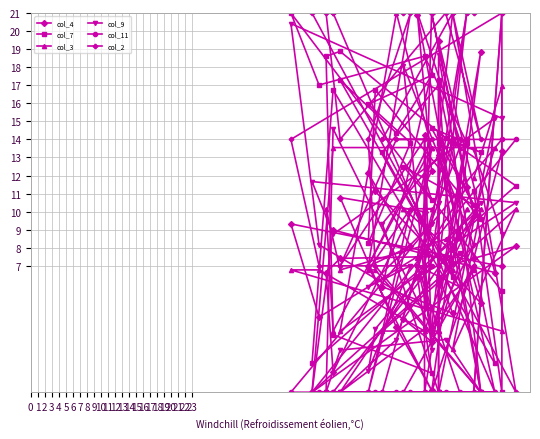

Reading left to right, list all the values displayed in this chart.

col_4: 7.4	13.4	7.0	9.3	4.2	7.7	11.3	21.0	9.8	4.0	2.8	14.3	10.0	10.8	3.6	0.1	7.0	8.1	12.1	11.1	4.9	13.0	13.1	6.4	4.4	5.8	19.4	6.6	9.0	0.0	8.1	7.1	18.9	7.5	7.4	6.6	1.1	12.2	20.9	8.5
col_7: 11.2	0.0	5.6	21.0	17.0	18.6	13.8	14.6	10.4	12.5	10.6	12.0	9.0	17.3	14.4	17.5	15.9	13.8	8.2	16.7	9.6	14.4	13.8	17.3	6.4	13.3	17.0	1.6	16.7	1.6	11.4	13.8	13.3	14.1	18.9	18.6	3.2	1.1	6.4	7.7
col_3: 11.9	16.9	3.4	6.8	6.8	3.4	10.2	3.4	6.8	10.2	10.2	10.2	6.8	3.4	21.0	13.5	0.0	10.2	6.8	6.8	0.0	13.5	3.4	7.5	6.8	3.4	3.4	13.5	13.5	0.0	10.2	2.4	10.2	8.5	6.8	10.2	3.4	13.5	7.5	13.5
col_9: 13.4	8.8	15.2	20.4	8.2	4.7	21.0	3.5	8.2	18.1	2.3	7.6	3.5	0.0	2.9	9.3	5.8	7.0	1.2	3.5	10.5	5.8	10.5	18.7	14.0	9.3	0.0	15.2	8.8	11.7	10.5	8.2	0.0	2.9	2.3	0.0	14.6	3.5	7.0	5.8
col_11: 0.0	21.0	14.0	0.0	0.0	0.0	14.0	0.0	7.0	0.0	0.0	0.0	7.0	0.0	0.0	0.0	0.0	0.0	0.0	0.0	0.0	0.0	0.0	14.0	14.0	0.0	0.0	0.0	0.0	0.0	14.0	14.0	0.0	0.0	0.0	0.0	0.0	7.0	7.0	0.0
col_2: 0.0	21.0	21.0	14.0	7.0	7.0	21.0	21.0	21.0	21.0	21.0	7.0	14.0	7.0	14.0	14.0	7.0	21.0	14.0	7.0	0.0	0.0	7.0	14.0	21.0	14.0	14.0	0.0	21.0	21.0	0.0	21.0	14.0	21.0	14.0	21.0	21.0	21.0	21.0	14.0